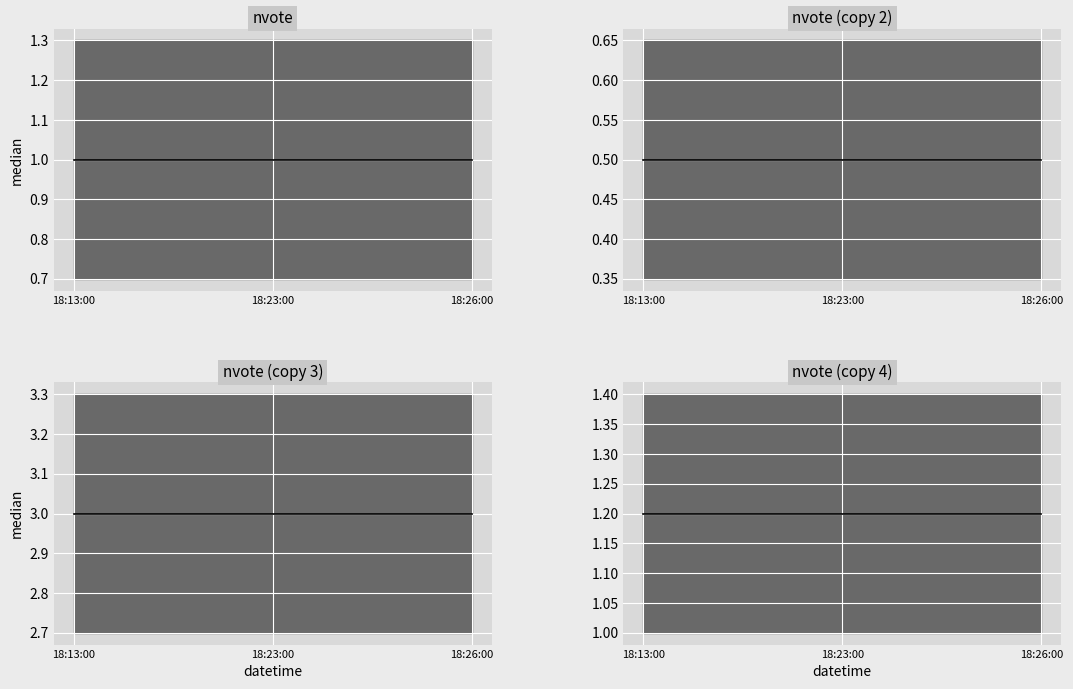

Reading left to right, extract all data points from this chart.

nvote_median: 1.0	1.0	1.0
nvote (copy 2)_median: 0.5	0.5	0.5
nvote (copy 3)_median: 3.0	3.0	3.0
nvote (copy 4)_median: 1.2	1.2	1.2